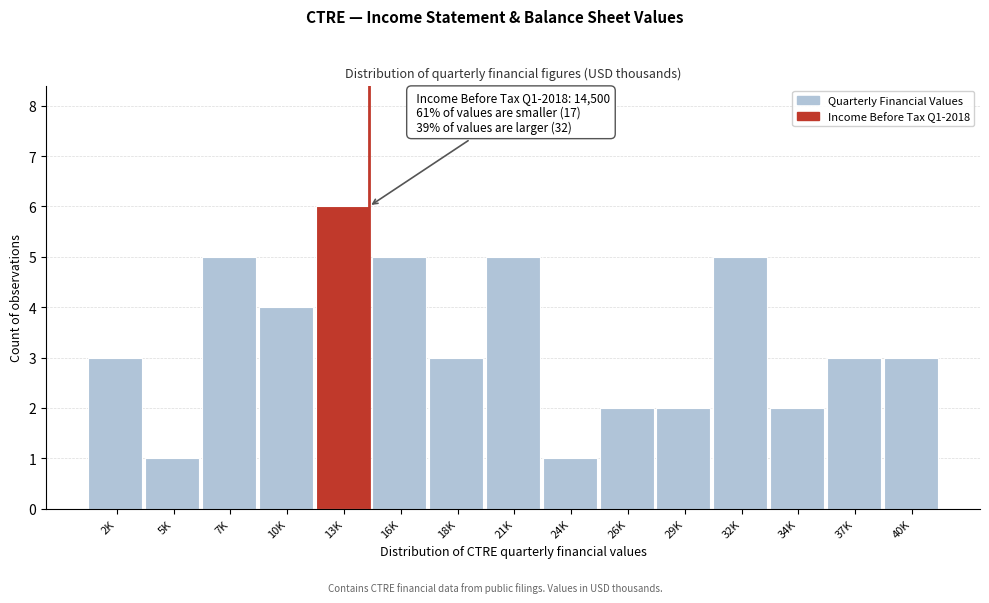

Reading left to right, what are all the values shown in this chart?

3	1	5	4	6	5	3	5	1	2	2	5	2	3	3